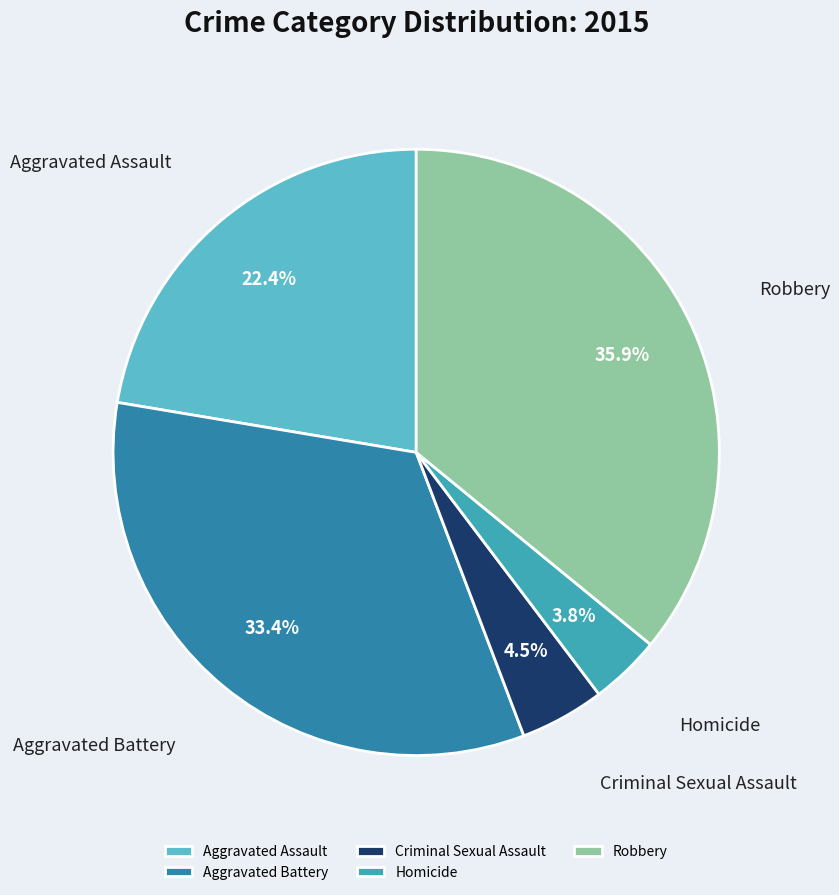

Which slice is the smallest?

Homicide